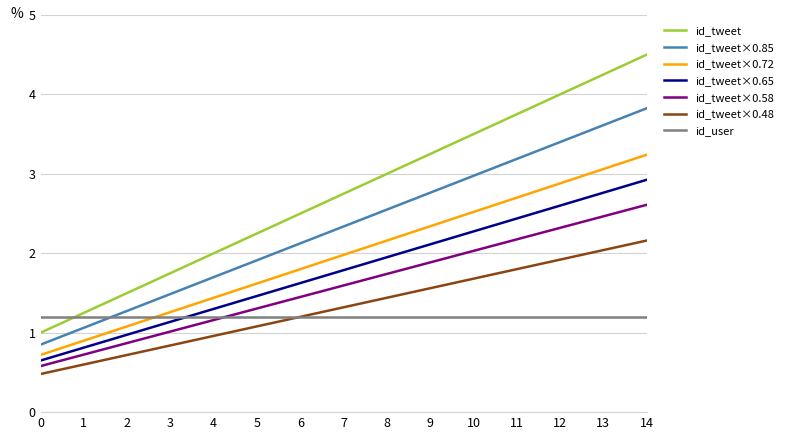

Which series has the widest spread of values?

id_tweet